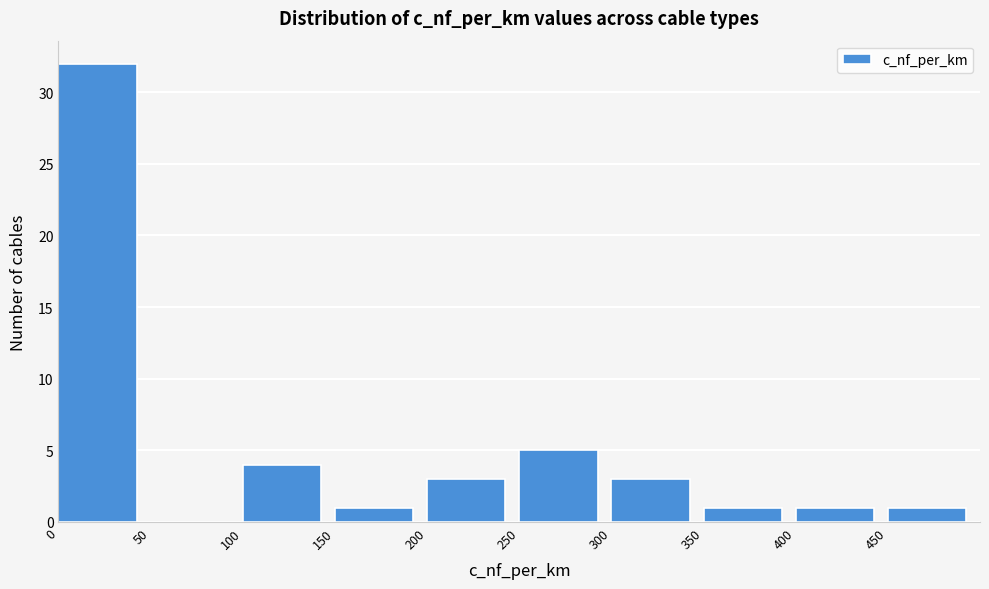

What is the height of the bar covering 300 to 350 on the x-axis? The values are not printed on the chart, so give them approximately, as read against the axis.

3